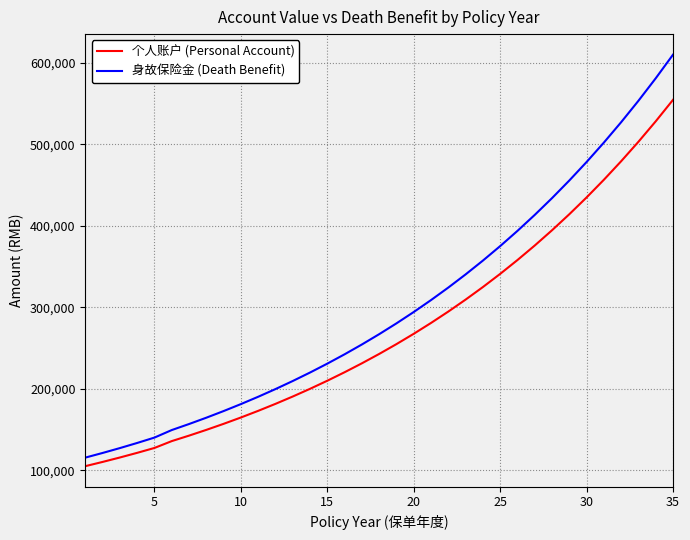

Which series has the largest range (max minus min)?

身故保险金 (Death Benefit)